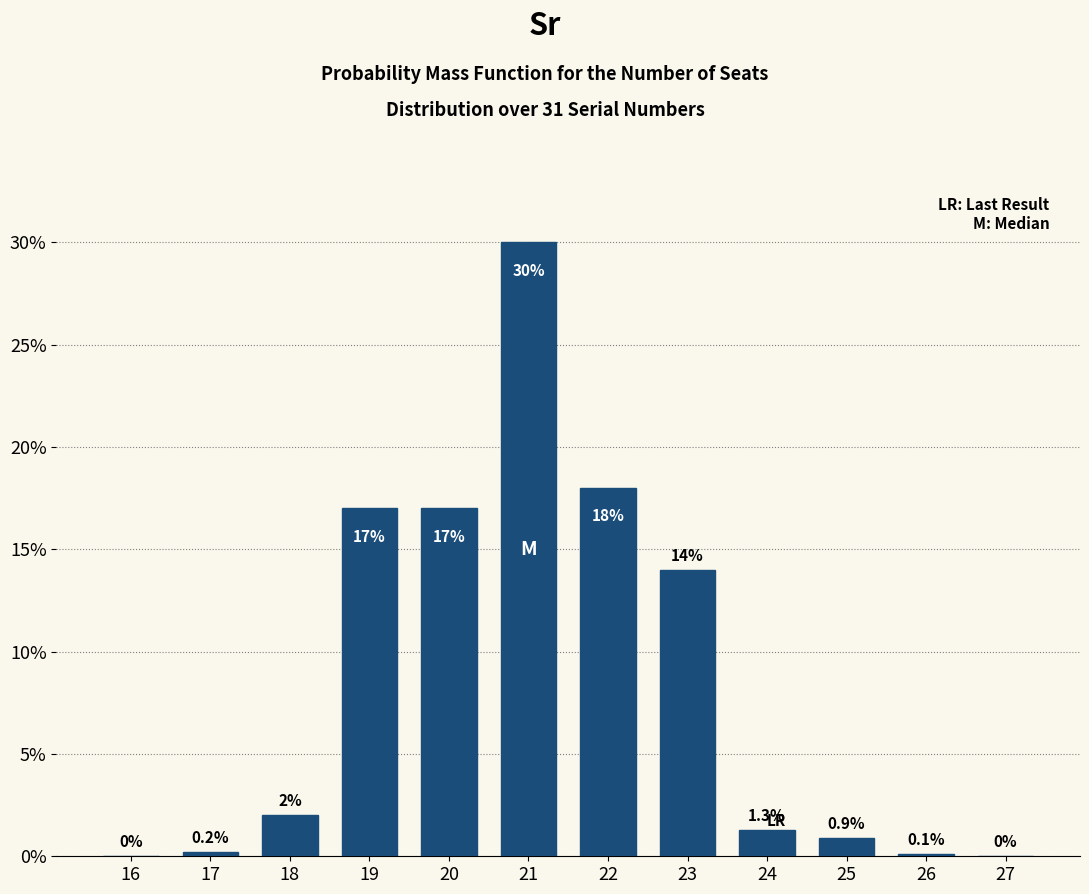

Reading left to right, extract all data points from this chart.

16=0.0	17=0.2	18=2.0	19=17.0	20=17.0	21=30.0	22=18.0	23=14.0	24=1.3	25=0.9	26=0.1	27=0.0